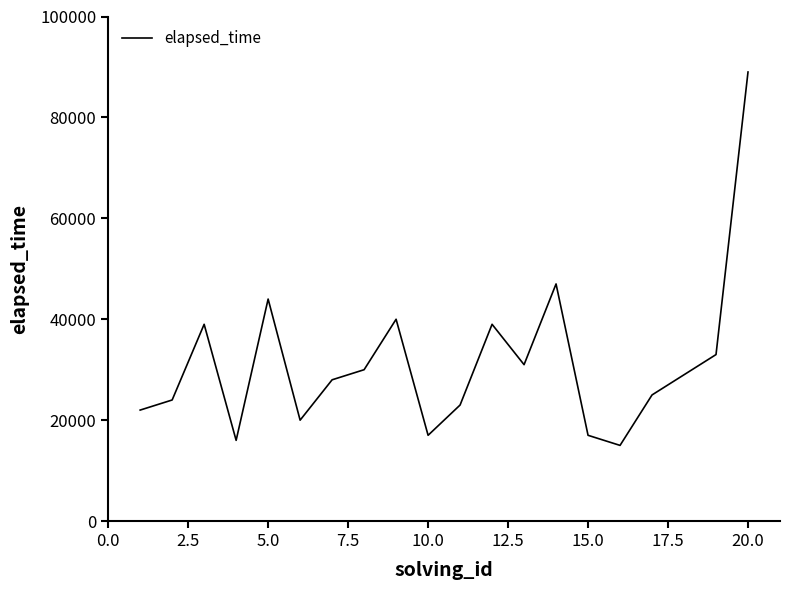

Count the number of data series in this chart.

1